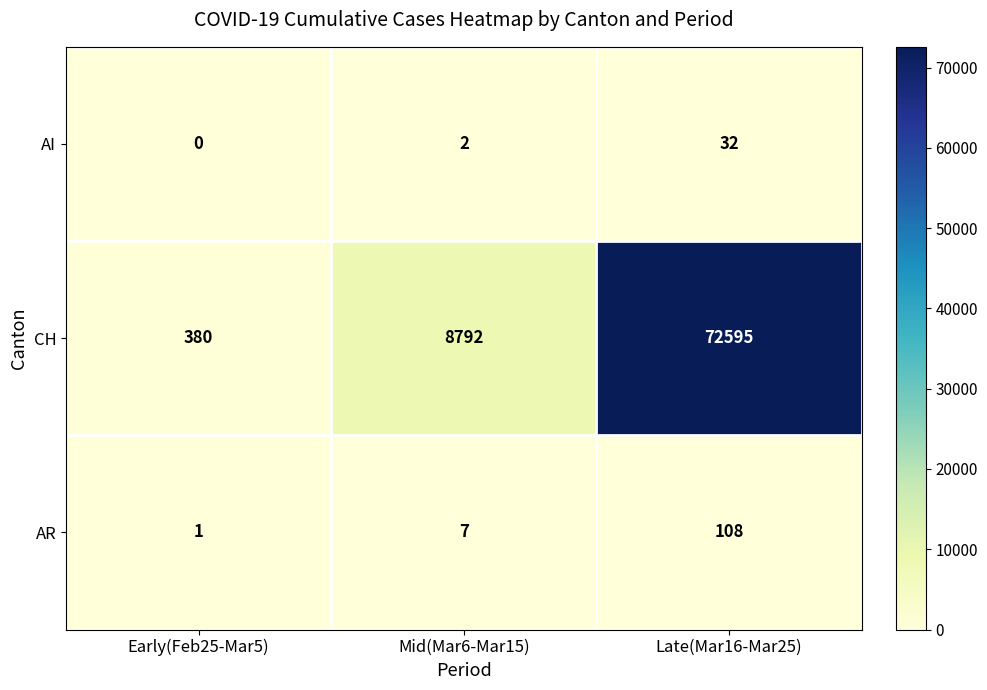

What is the spread (max minus min) of values at Late(Mar16-Mar25)?

72563